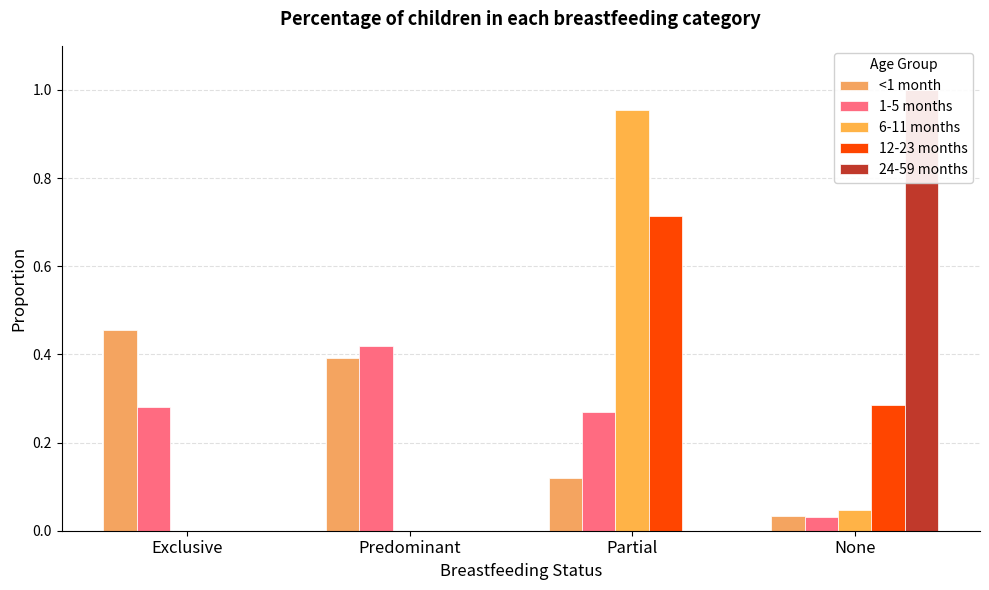

Reading left to right, what are all the values shown in this chart?

<1 month: 0.5	0.4	0.1	0.0
1-5 months: 0.3	0.4	0.3	0.0
6-11 months: 0.0	0.0	1.0	0.0
12-23 months: 0.0	0.0	0.7	0.3
24-59 months: 0.0	0.0	0.0	1.0